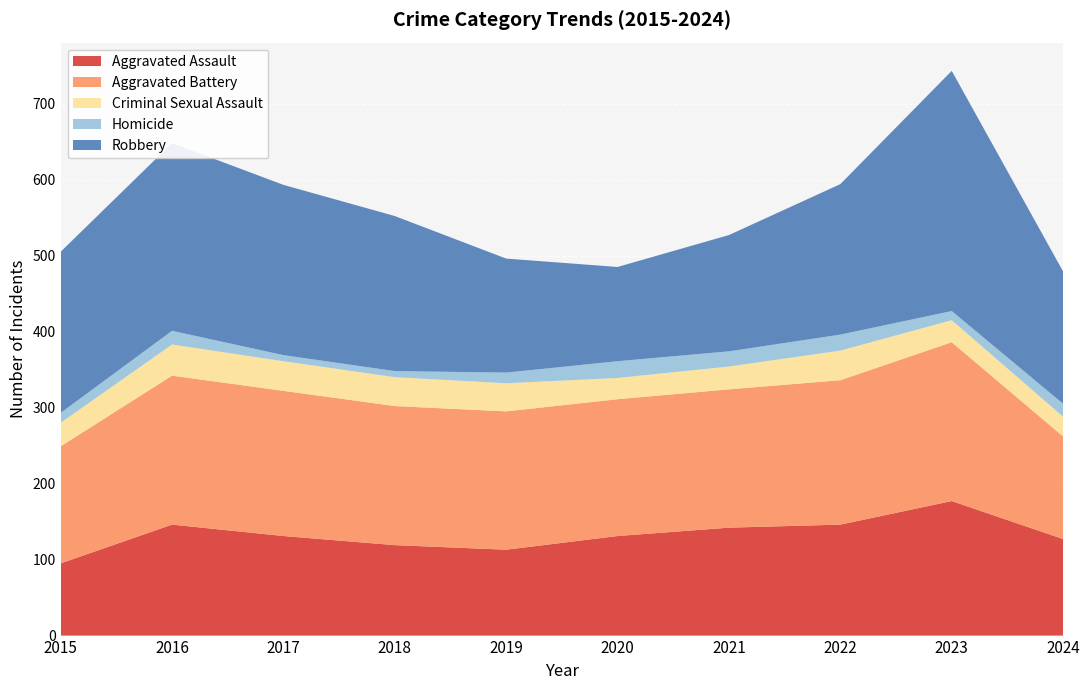

Reading right to left, transcribe all the data shown in this chart.

Aggravated Assault: 2024=127	2023=177	2022=146	2021=142	2020=131	2019=113	2018=119	2017=131	2016=146	2015=95
Aggravated Battery: 2024=135	2023=209	2022=190	2021=182	2020=180	2019=182	2018=183	2017=191	2016=196	2015=154
Criminal Sexual Assault: 2024=26	2023=29	2022=39	2021=30	2020=28	2019=37	2018=38	2017=39	2016=41	2015=31
Homicide: 2024=17	2023=12	2022=21	2021=20	2020=22	2019=14	2018=8	2017=8	2016=18	2015=13
Robbery: 2024=174	2023=316	2022=198	2021=153	2020=124	2019=150	2018=204	2017=224	2016=247	2015=212